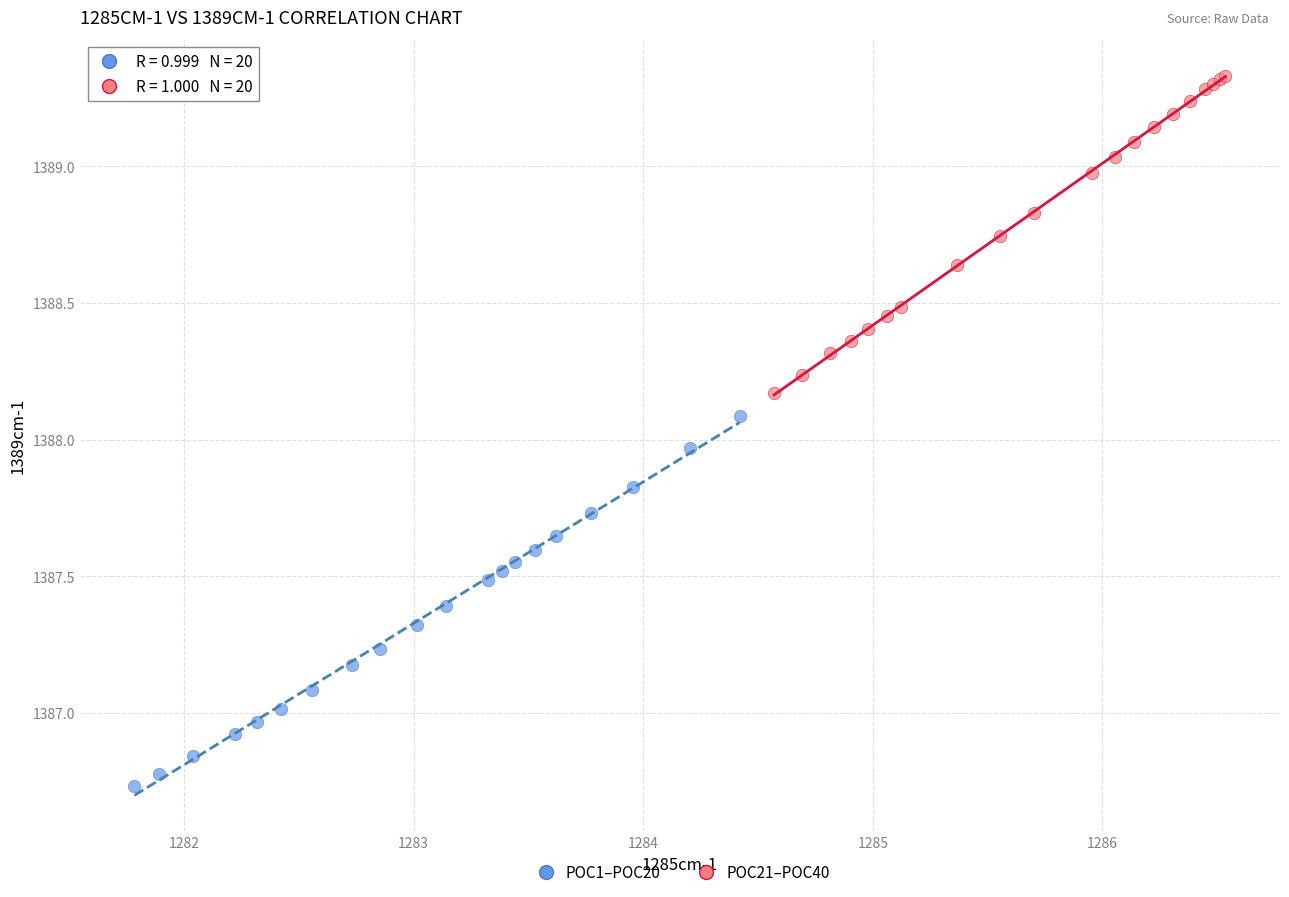

What are all the series names shown in the legend?

POC1–POC20, POC21–POC40